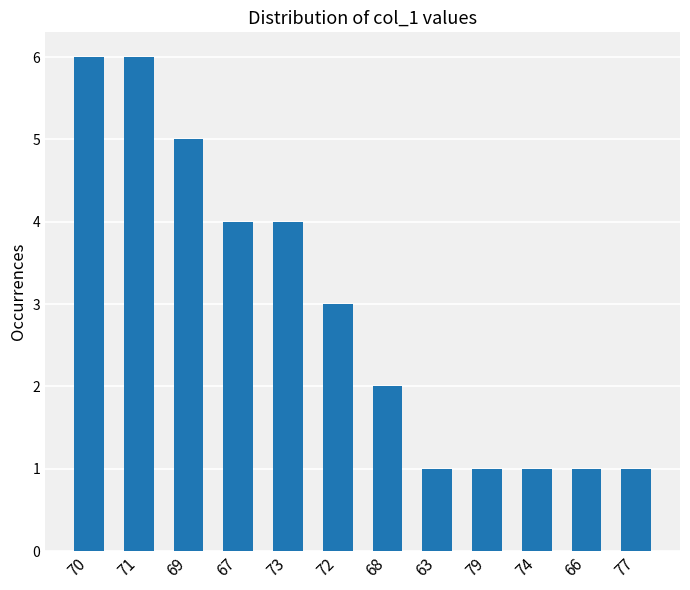

Where does the data first go above 3?

70